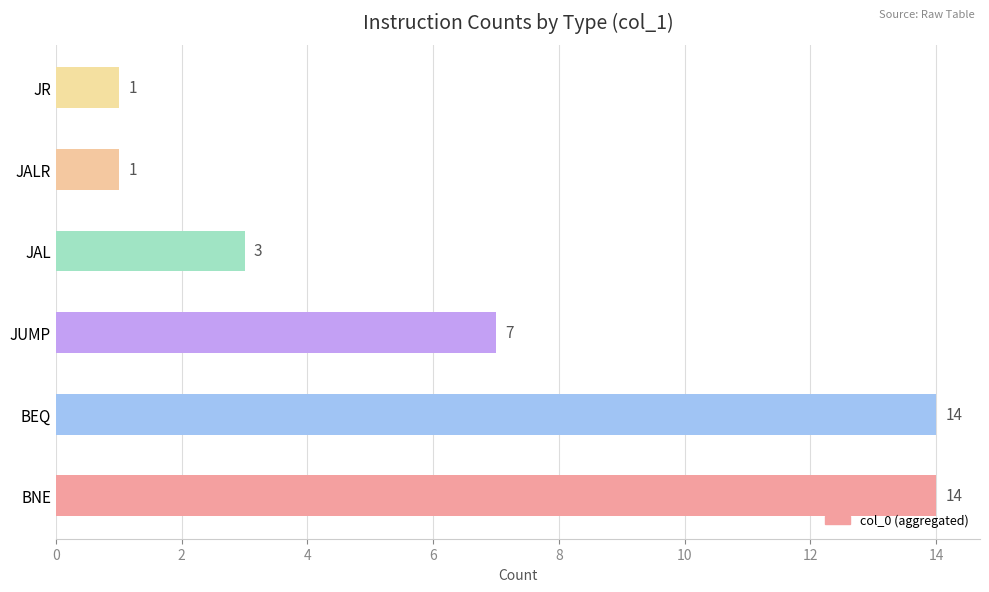

Reading bottom to top, extract all data points from this chart.

BNE=14	BEQ=14	JUMP=7	JAL=3	JALR=1	JR=1